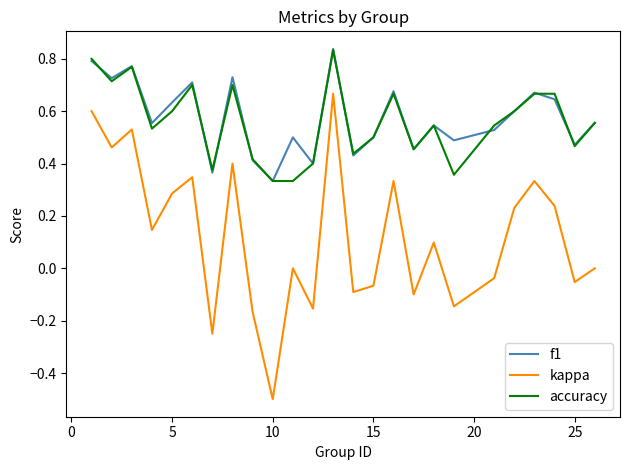

True or false: kappa and accuracy cross at least once.

False